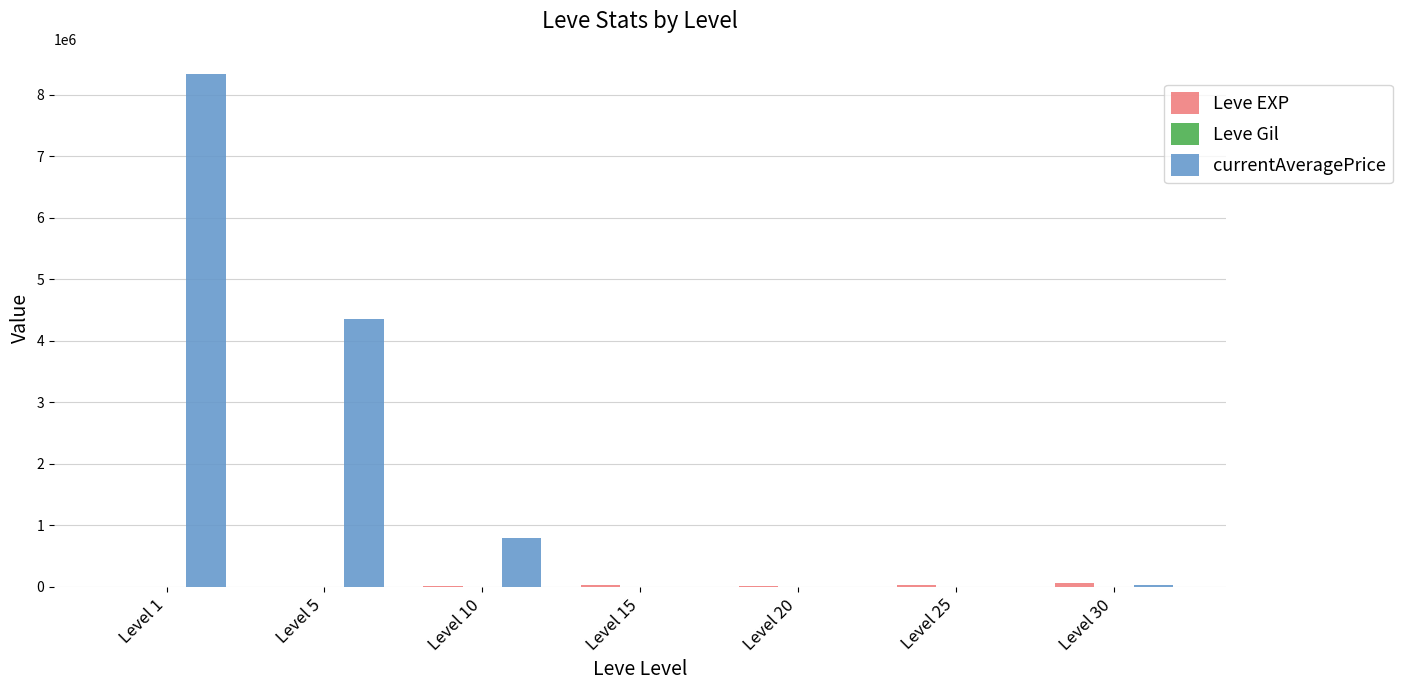

At which category is the sum across all series the highest?

Level 1